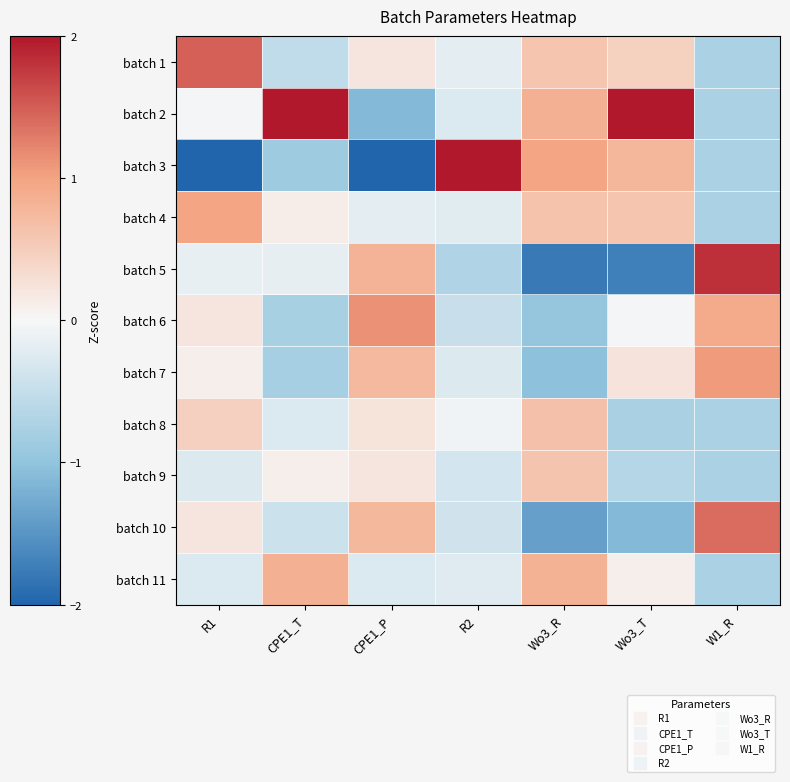

Reading left to right, list all the values displayed in this chart.

batch 1: R1=1.5	CPE1_T=-0.5	CPE1_P=0.2	R2=-0.2	Wo3_R=0.6	Wo3_T=0.5	W1_R=-0.7
batch 2: R1=-0.0	CPE1_T=2.0	CPE1_P=-1.1	R2=-0.3	Wo3_R=0.9	Wo3_T=2.0	W1_R=-0.7
batch 3: R1=-2.0	CPE1_T=-0.9	CPE1_P=-2.0	R2=2.0	Wo3_R=1.0	Wo3_T=0.8	W1_R=-0.7
batch 4: R1=1.0	CPE1_T=0.1	CPE1_P=-0.2	R2=-0.2	Wo3_R=0.6	Wo3_T=0.6	W1_R=-0.7
batch 5: R1=-0.2	CPE1_T=-0.2	CPE1_P=0.8	R2=-0.7	Wo3_R=-1.8	Wo3_T=-1.7	W1_R=1.8
batch 6: R1=0.2	CPE1_T=-0.8	CPE1_P=1.1	R2=-0.5	Wo3_R=-1.0	Wo3_T=-0.0	W1_R=0.9
batch 7: R1=0.1	CPE1_T=-0.8	CPE1_P=0.7	R2=-0.3	Wo3_R=-1.0	Wo3_T=0.2	W1_R=1.1
batch 8: R1=0.5	CPE1_T=-0.3	CPE1_P=0.2	R2=-0.1	Wo3_R=0.7	Wo3_T=-0.8	W1_R=-0.7
batch 9: R1=-0.3	CPE1_T=0.1	CPE1_P=0.2	R2=-0.3	Wo3_R=0.6	Wo3_T=-0.7	W1_R=-0.7
batch 10: R1=0.2	CPE1_T=-0.4	CPE1_P=0.8	R2=-0.4	Wo3_R=-1.4	Wo3_T=-1.1	W1_R=1.4
batch 11: R1=-0.3	CPE1_T=0.9	CPE1_P=-0.3	R2=-0.2	Wo3_R=0.8	Wo3_T=0.1	W1_R=-0.7